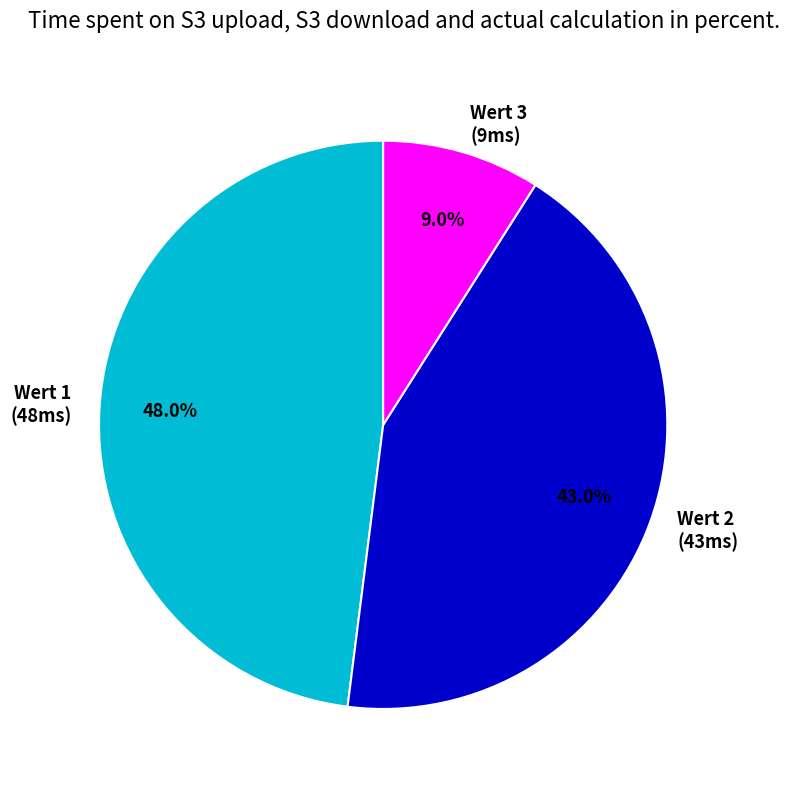

Is there a majority slice in this chart?

No